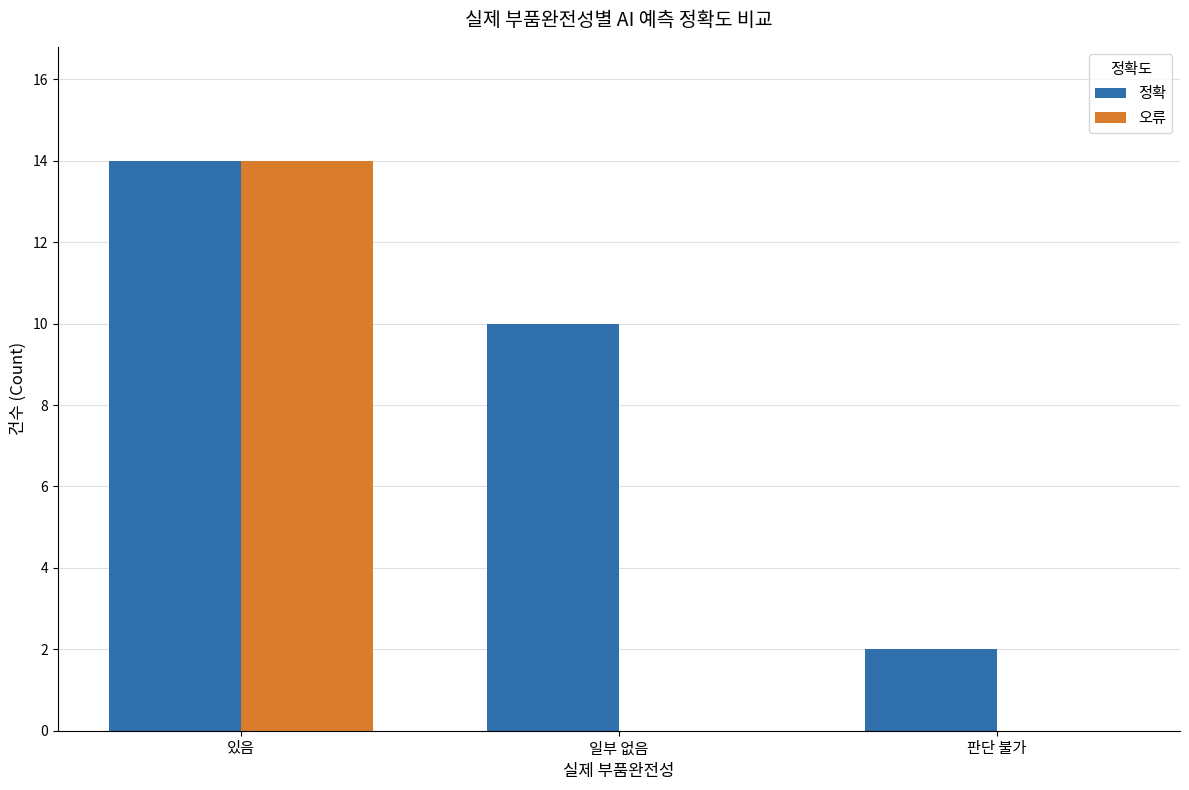

What is the maximum value for 정확?

14